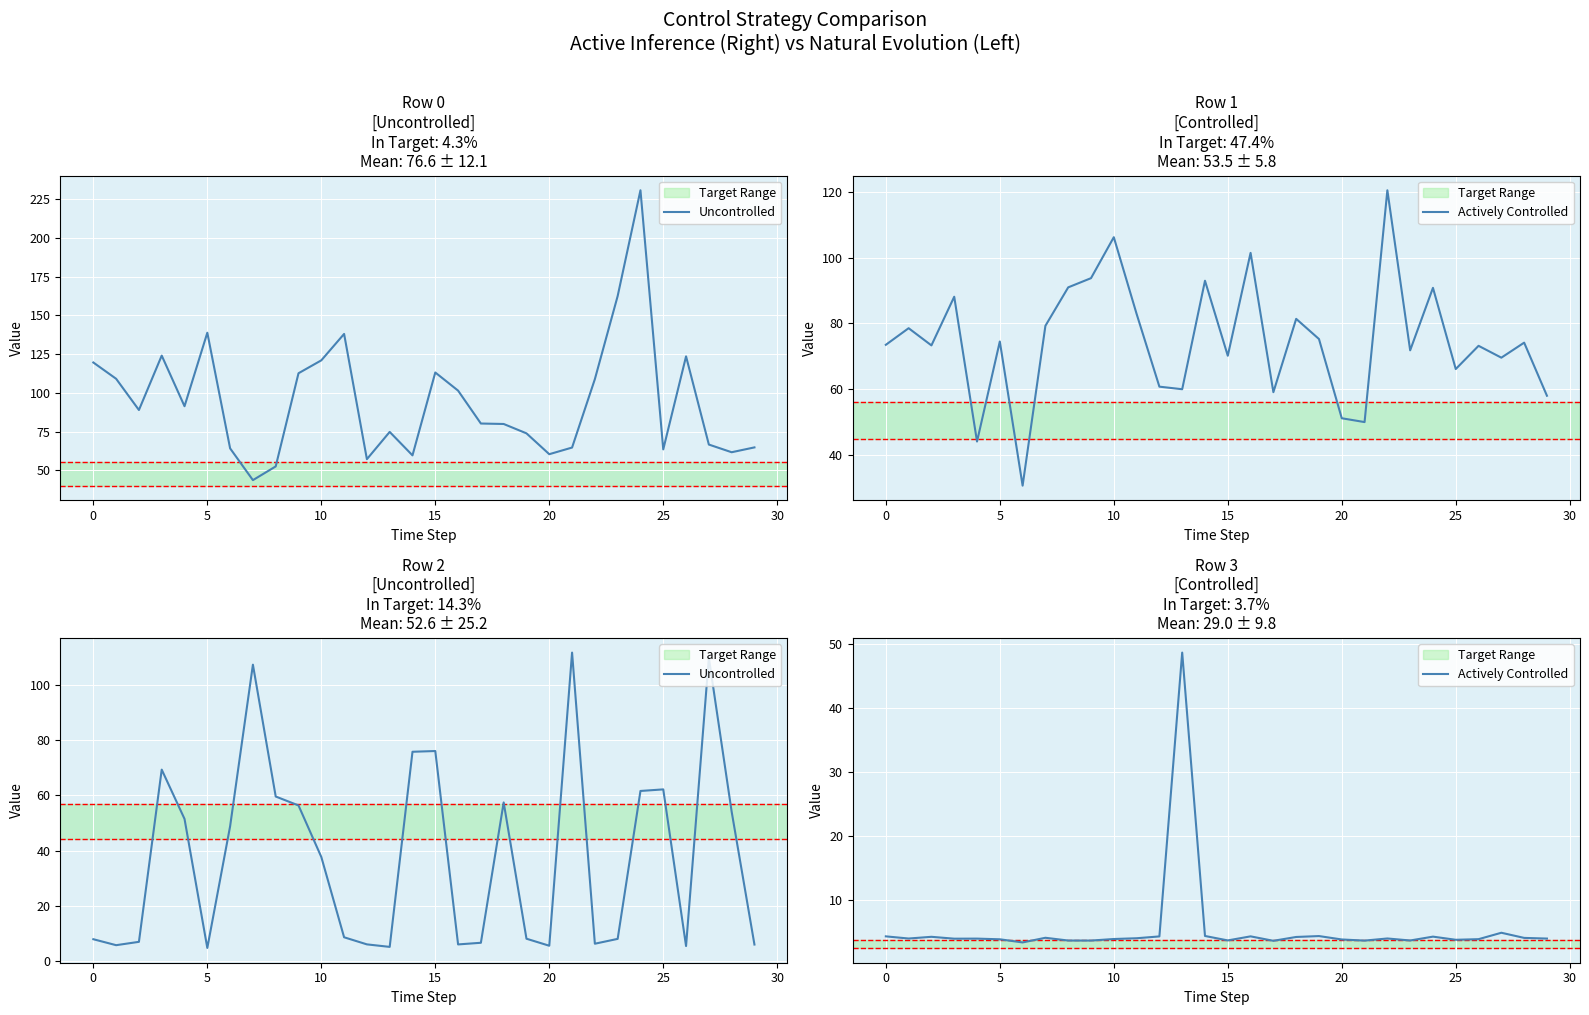

Which has a higher value, 10 or 24?

24